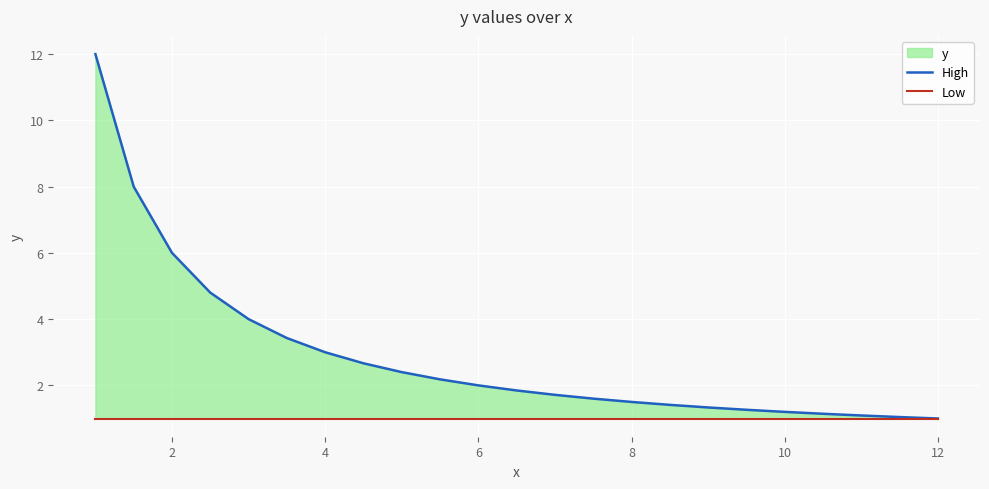

What is the approximate value of Low at 12?

1.0